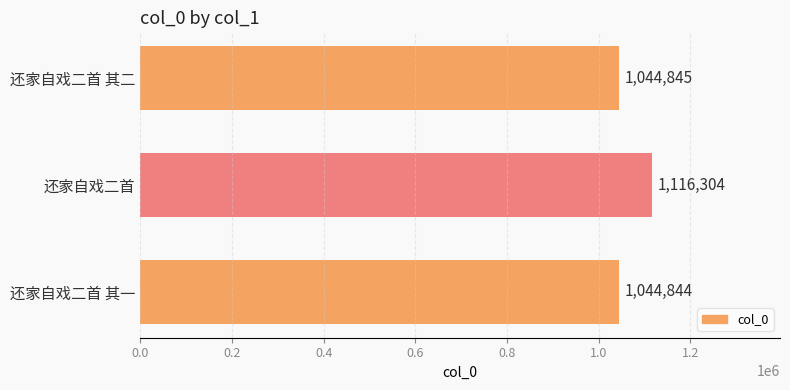

Where is the data nearest to the value 1080574?

还家自戏二首 其二